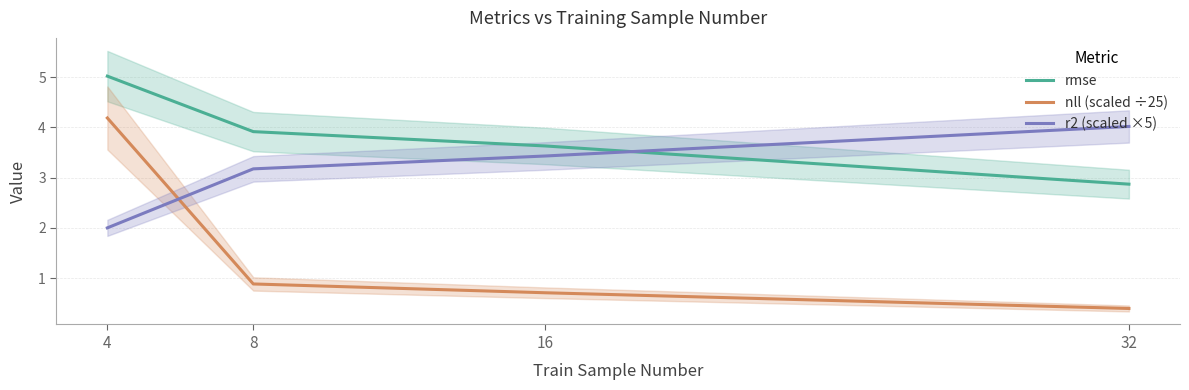

True or false: rmse and nll (scaled ÷25) cross at least once.

False